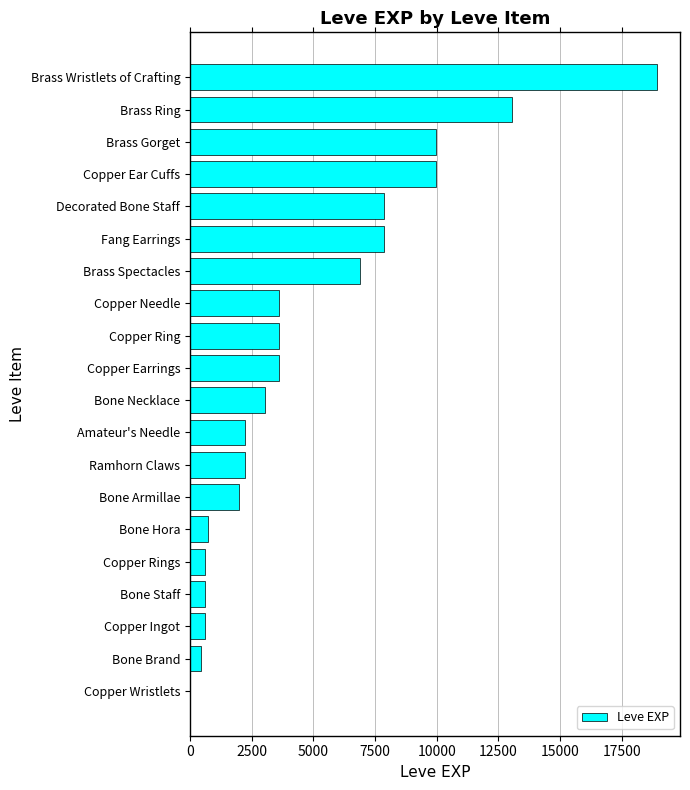

Which has a higher value, Bone Armillae or Copper Ring?

Copper Ring